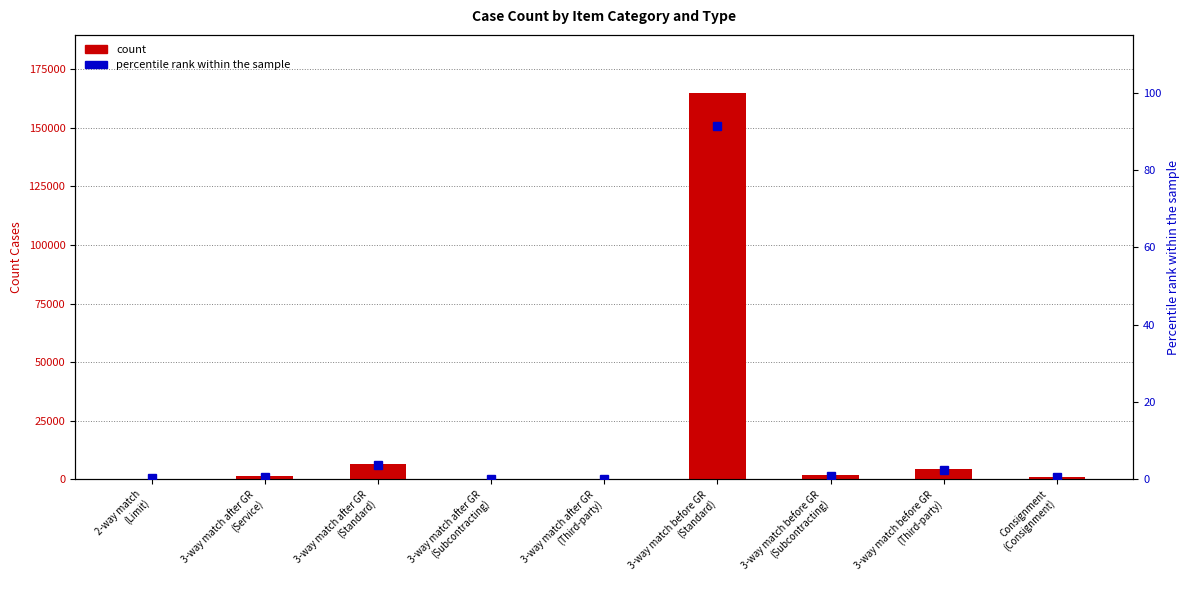

The percentile rank within the sample series shows 0.6 at 3-way match before GR
(Third-party). True or false?

False